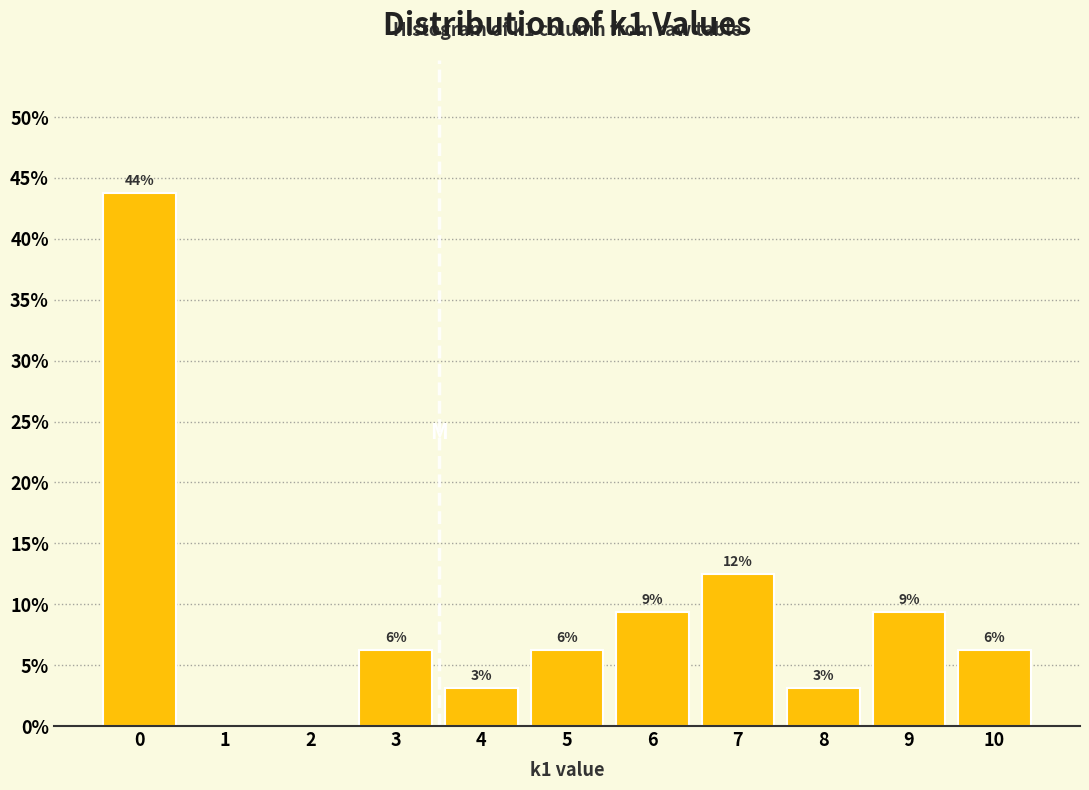

Are the bars horizontal?

No